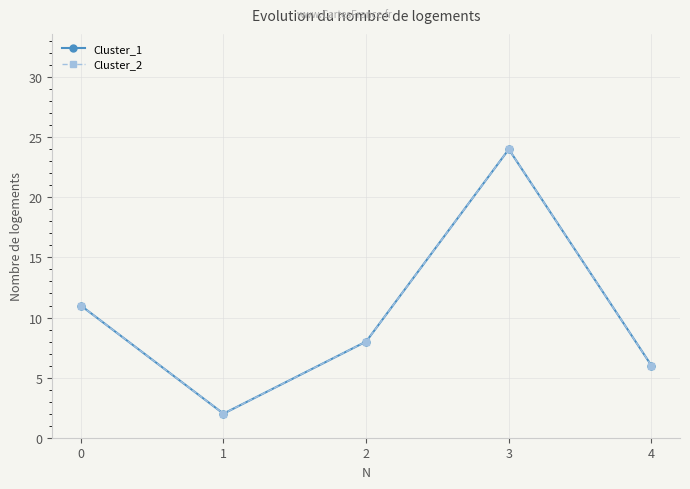

What is the difference between the Cluster_2 values at 2 and 1?

6